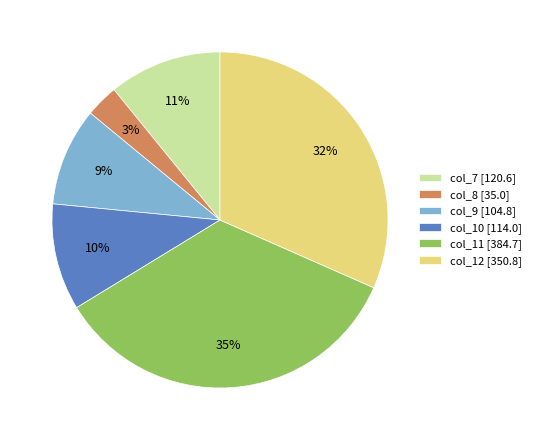

The col_7 slice represents 11% of the pie. True or false?

True